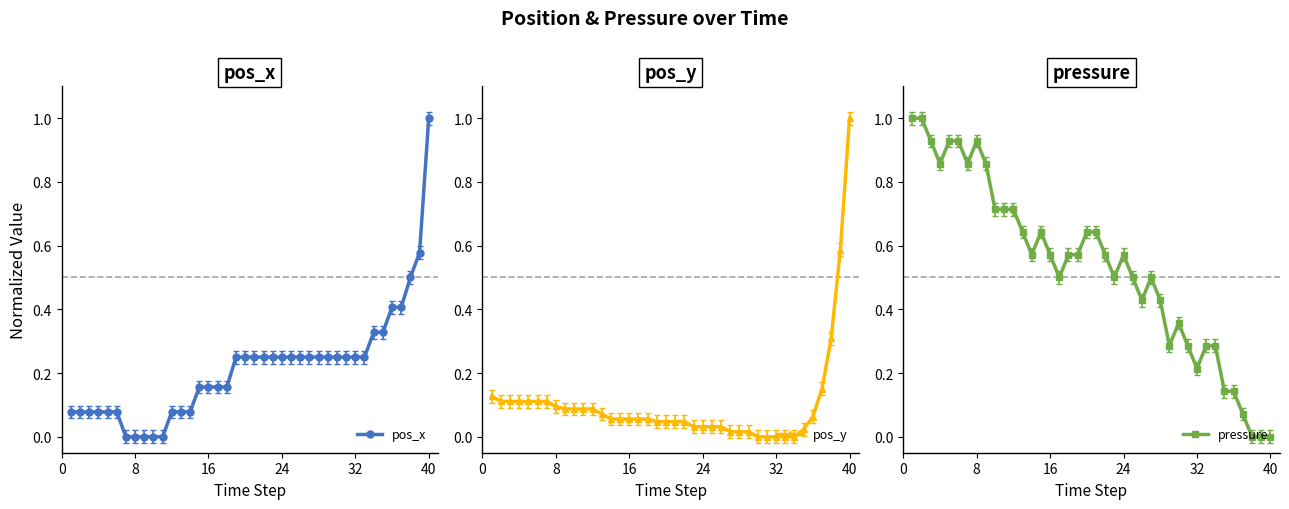

Which series has the largest range (max minus min)?

pos_x